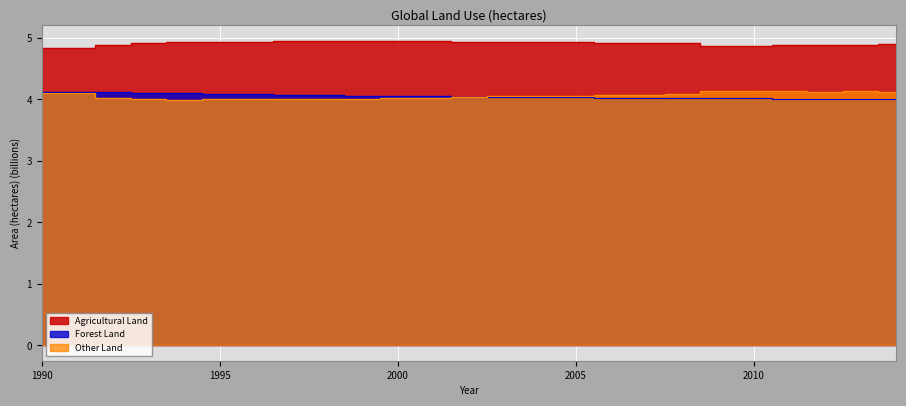

True or false: Forest Land and Agricultural Land intersect in this chart.

False